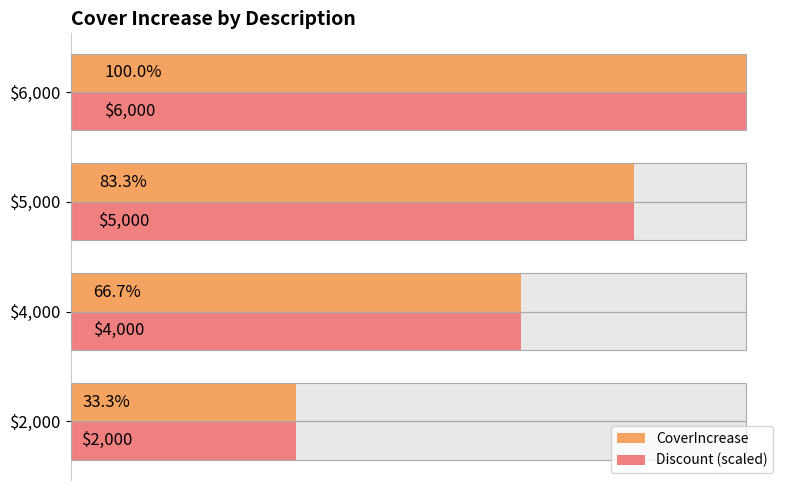

Rank the series at $5,000 from highest to lowest value.

CoverIncrease, Discount (scaled)